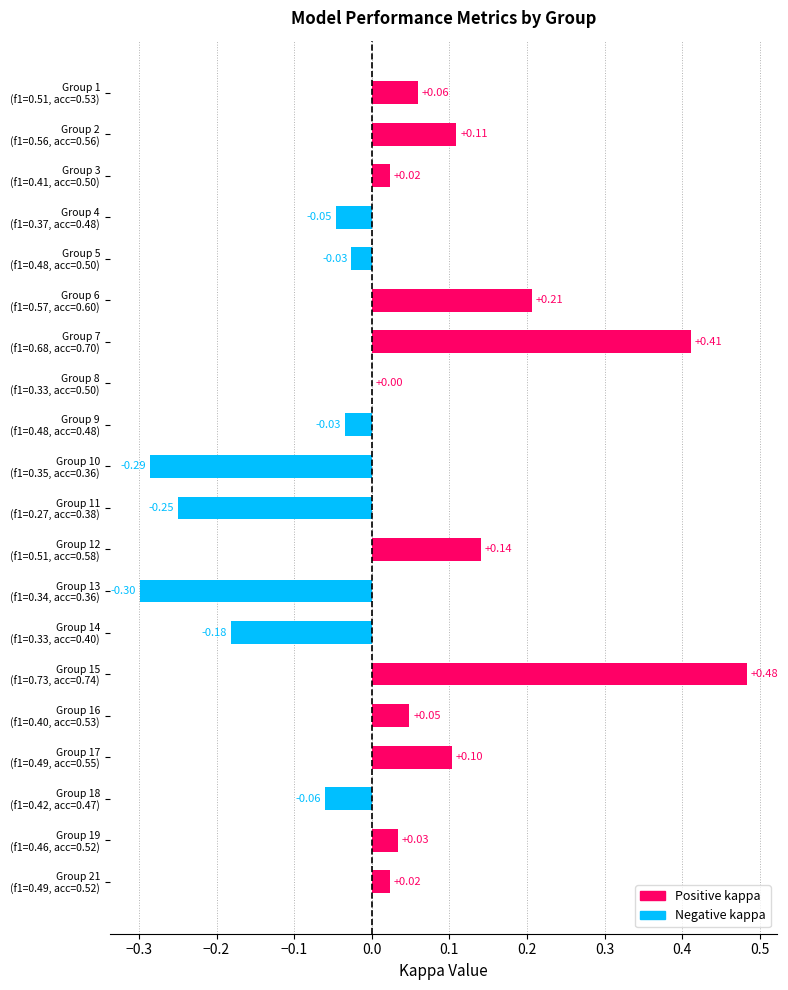

The f1 series shows 0.1 at 3. True or false?

False